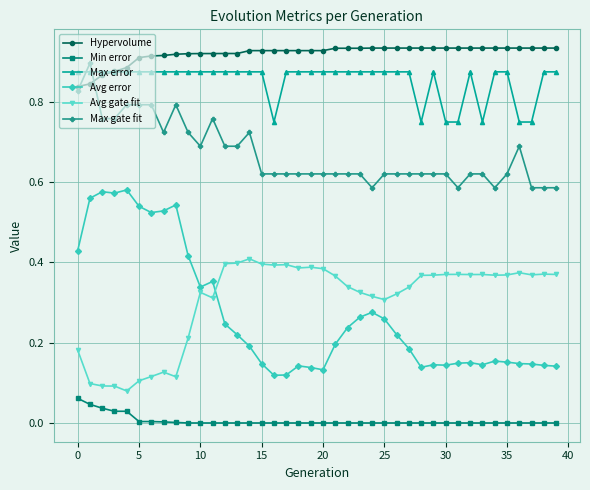

True or false: Max error and Min error intersect in this chart.

False